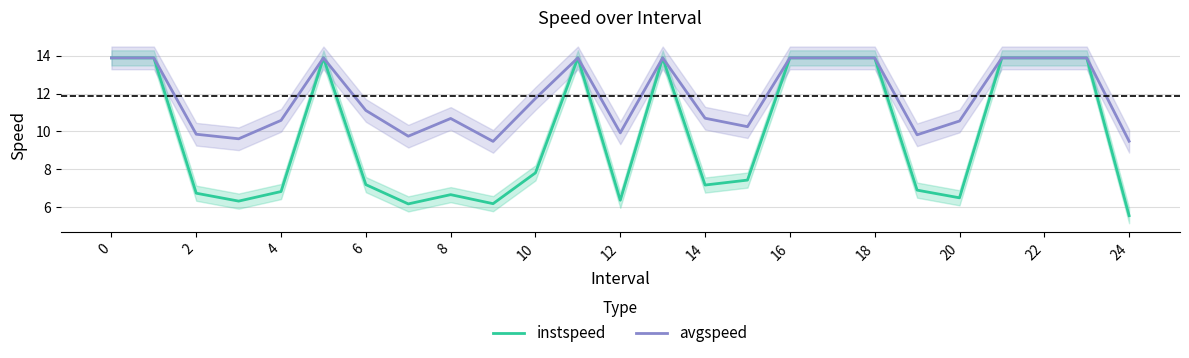

What is the minimum value for avgspeed?

9.5